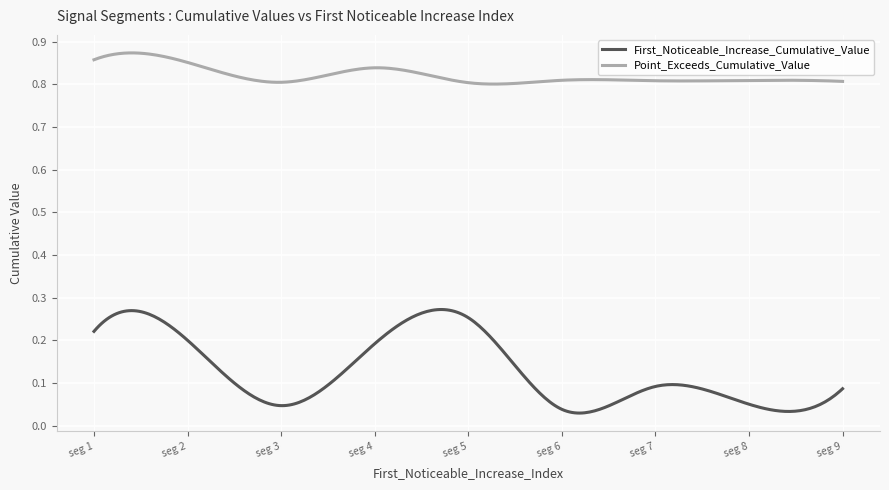

List the series in order of their peak value, highest first.

Point_Exceeds_Cumulative_Value, First_Noticeable_Increase_Cumulative_Value